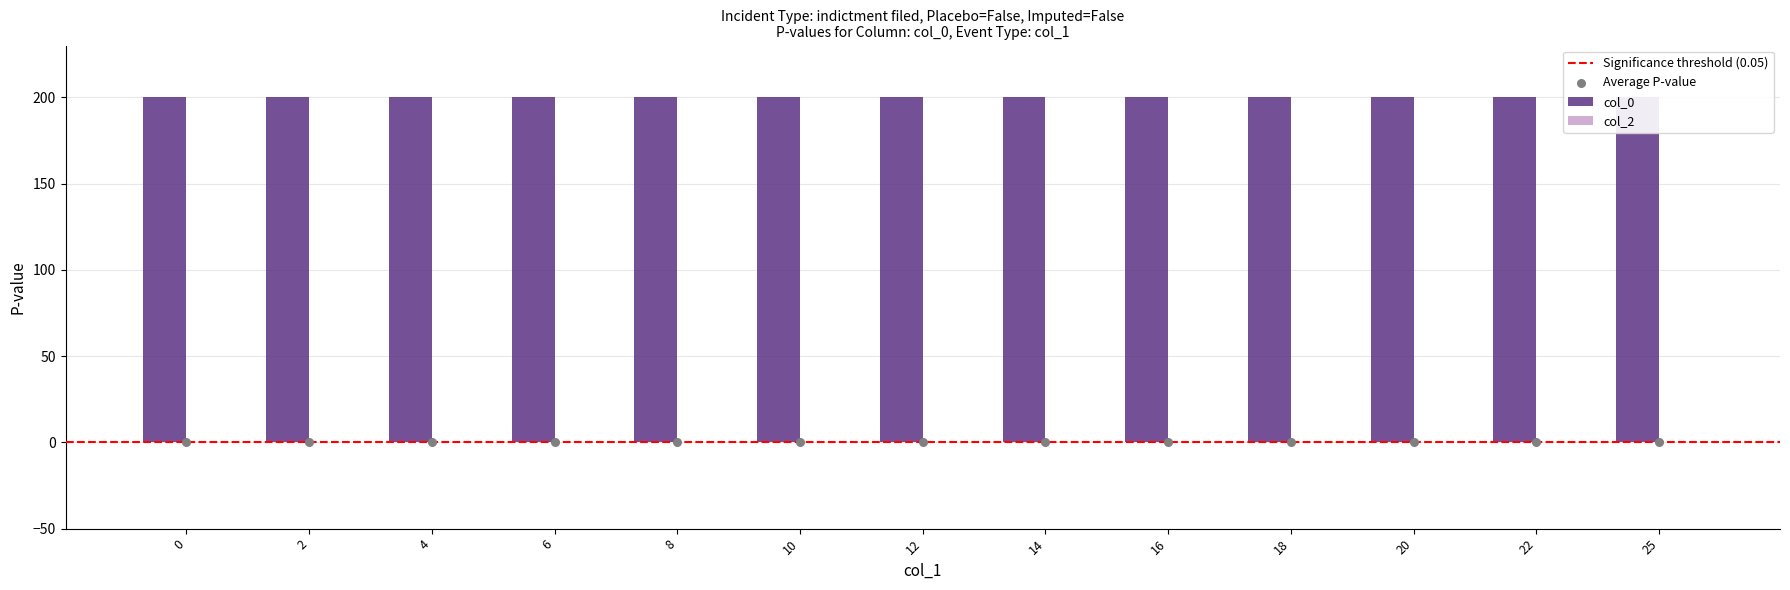

Which series contains the lowest Y value?

col_2